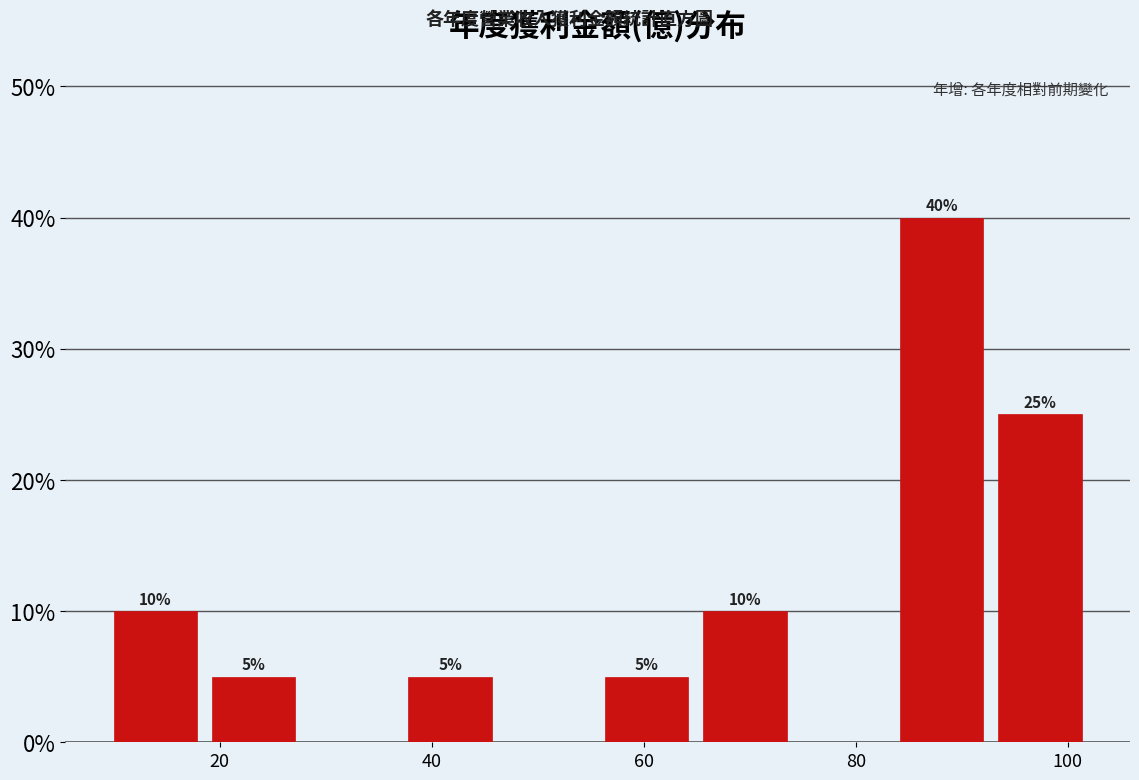

Over which range of the x-axis is the bar tallest?

84 to 92